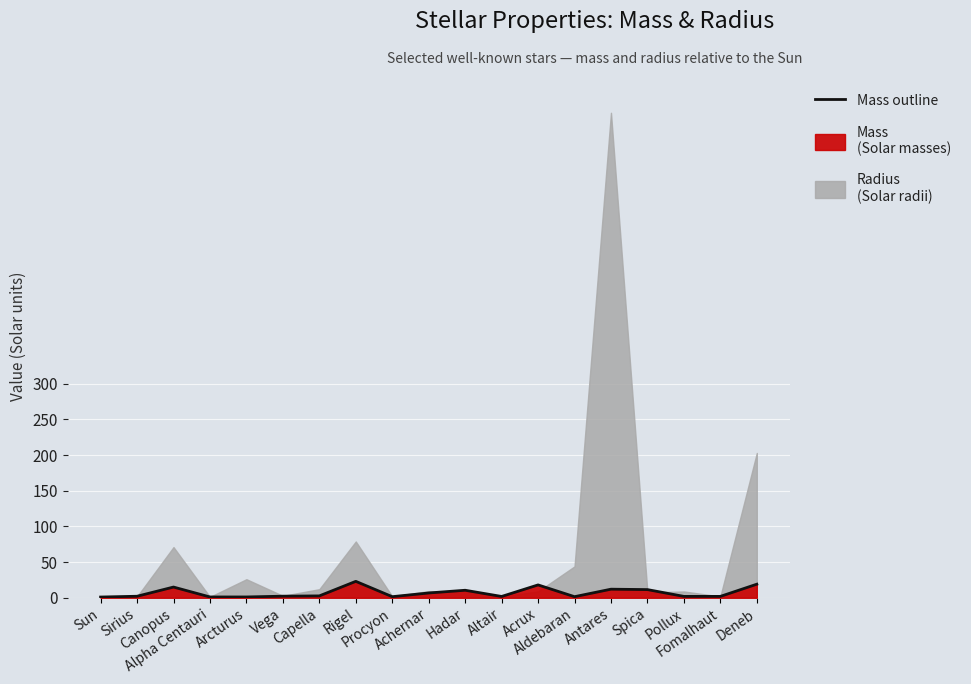

What is the sum of the values at Deneb and Acrux?

37.0